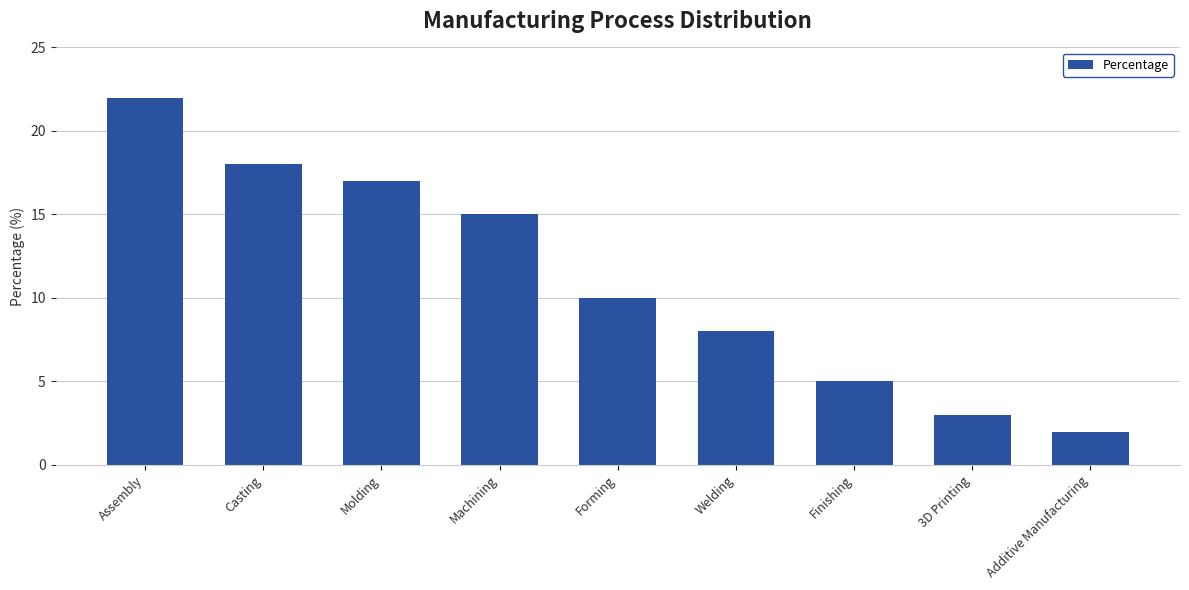

What is the value of the 6th bar from the left?

8